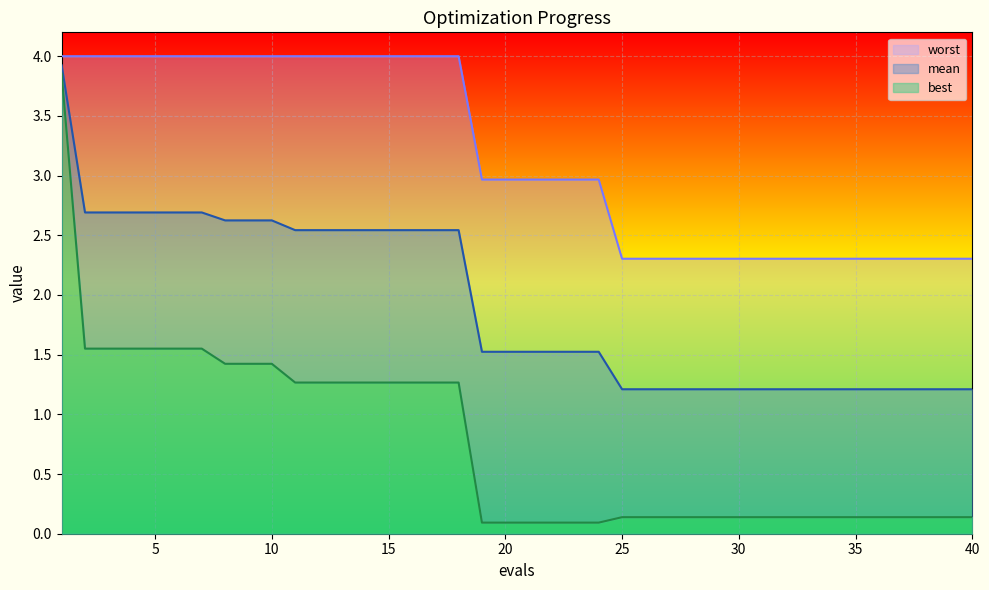

The value of mean at 24 is 1.0. True or false?

False